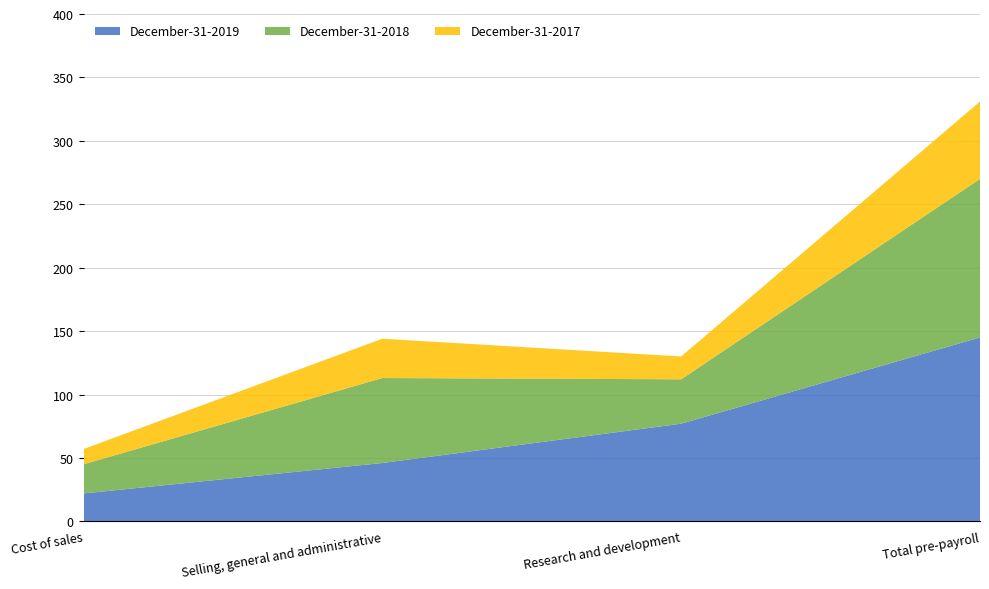

Reading left to right, what are all the values shown in this chart?

December-31-2019: 22	46	77	145
December-31-2018: 23	67	35	125
December-31-2017: 12	31	18	61